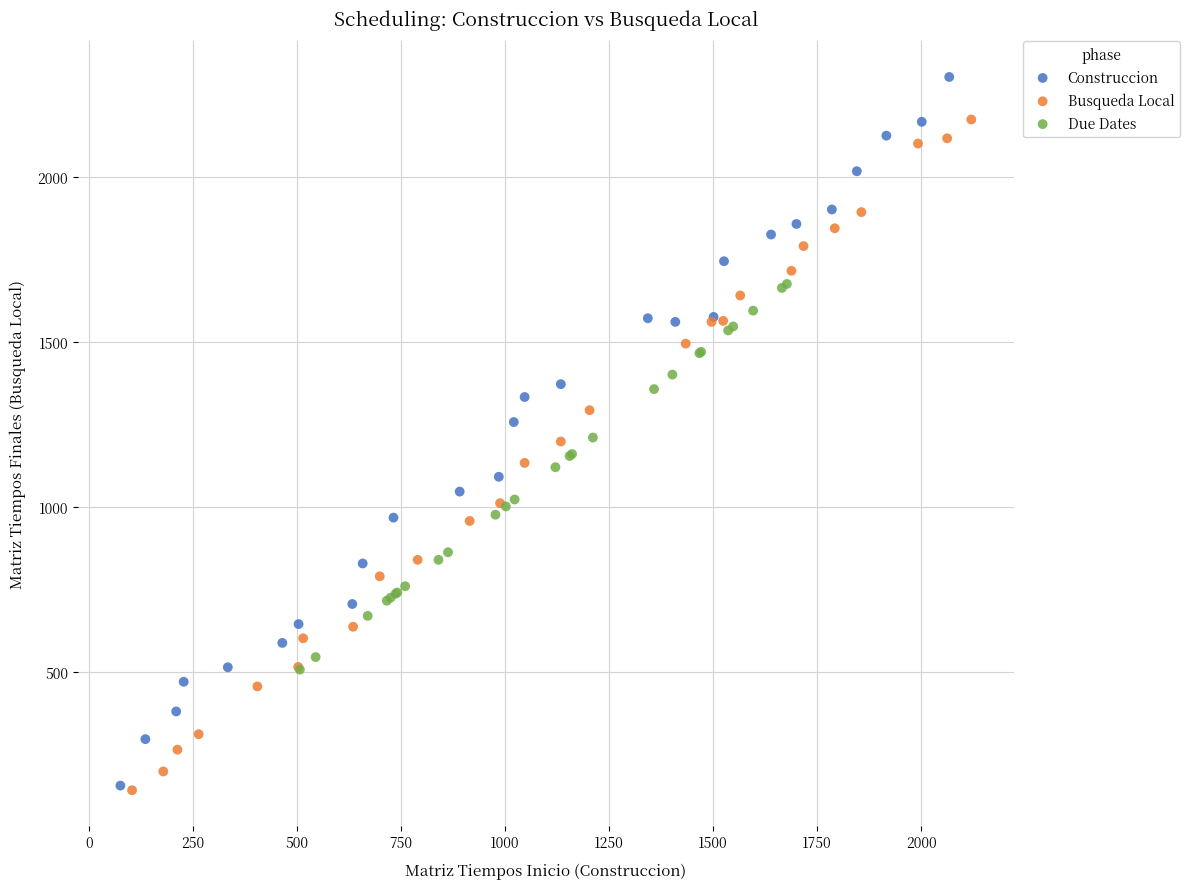

Which series has the widest spread of Y values?

Construccion